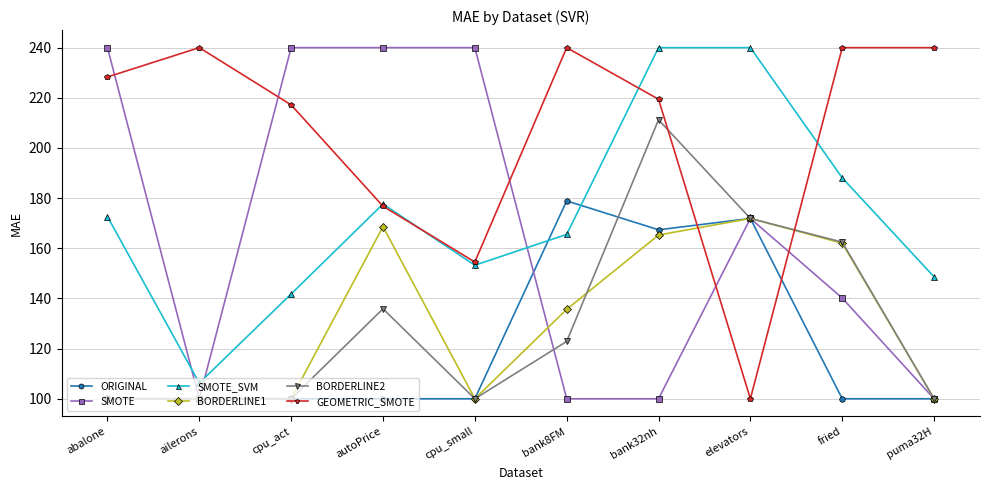

How many data points in SMOTE are less than 171?

5